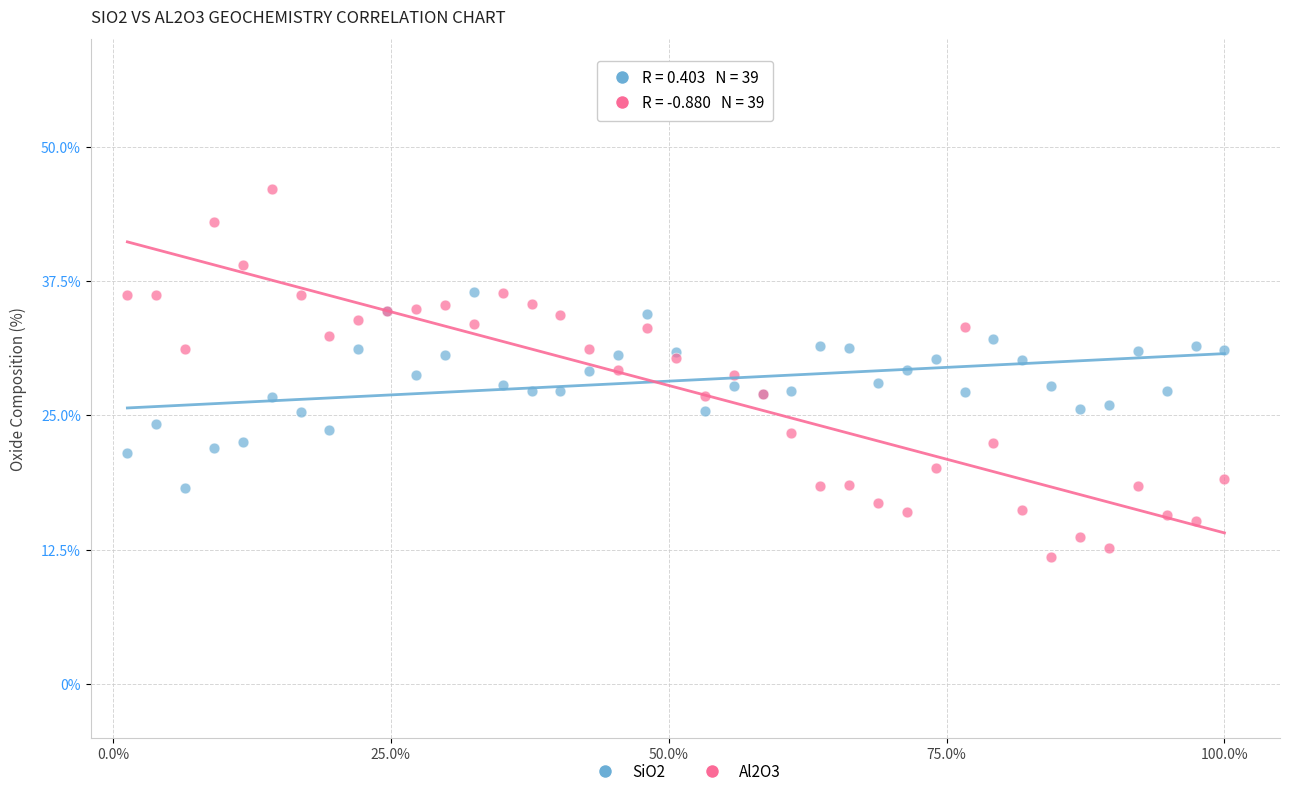

Which series reaches the minimum Y coordinate?

Al2O3